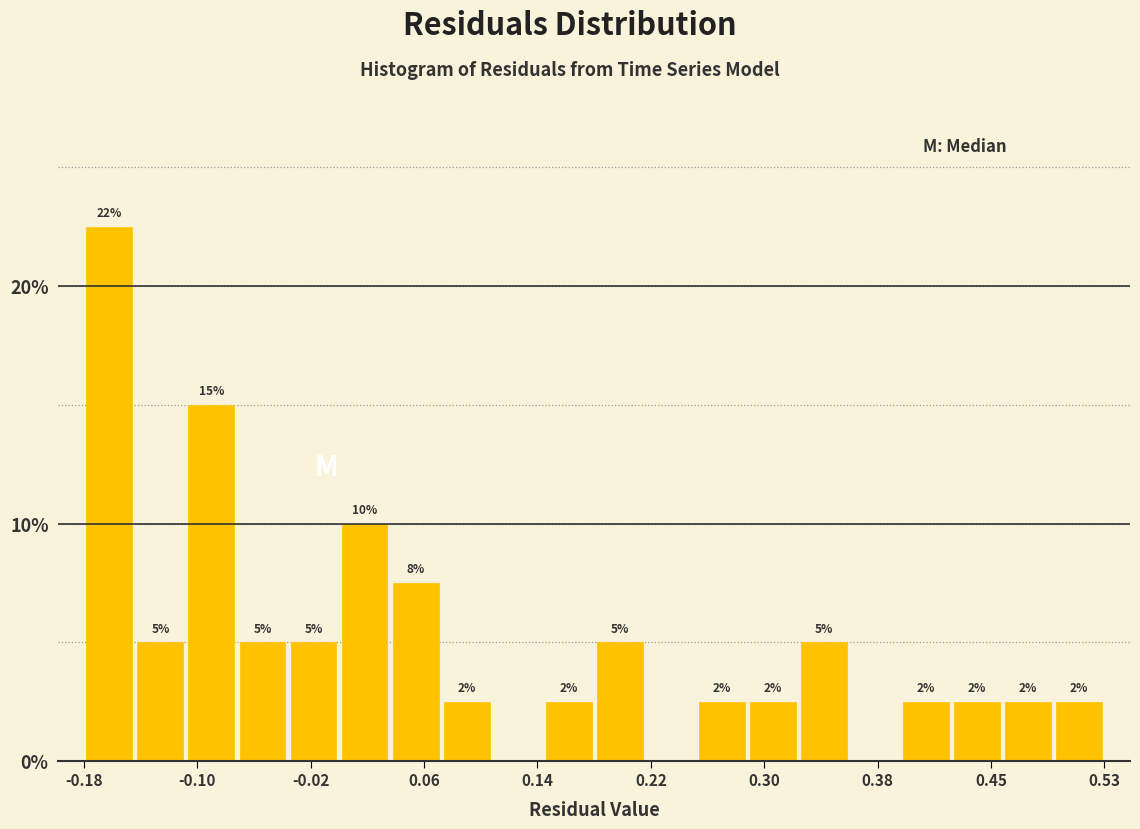

Read against the x-axis, roughly where is the centre of the tallest bar?

-0.16